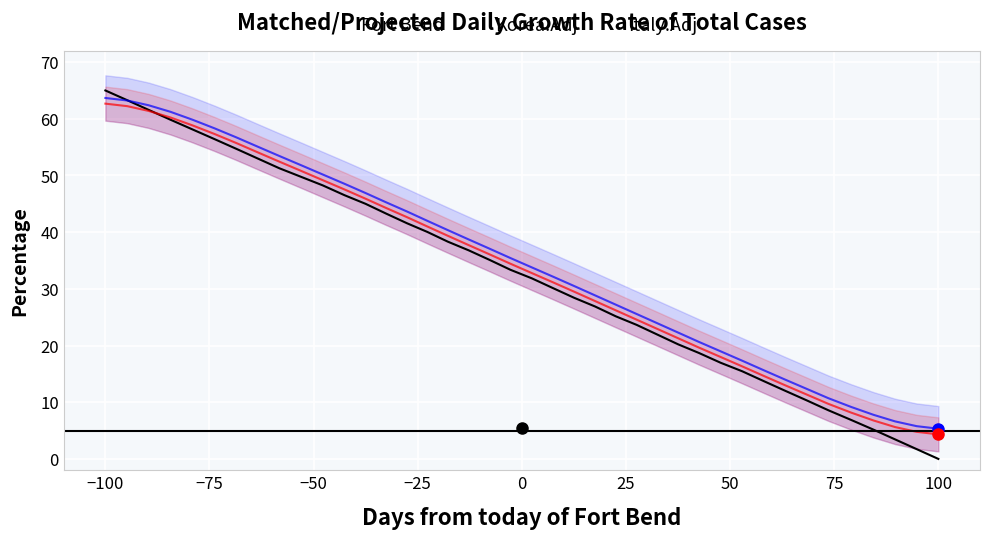

At which label does Korea.Adj first exceed 35?

−100